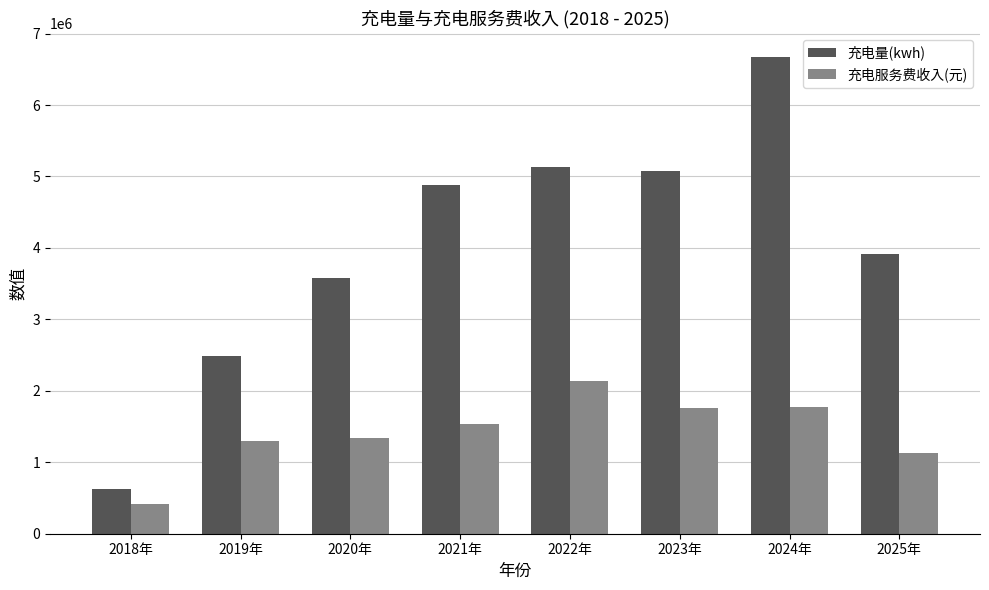

What is the spread (max minus min) of values at 2019年?

1189047.0